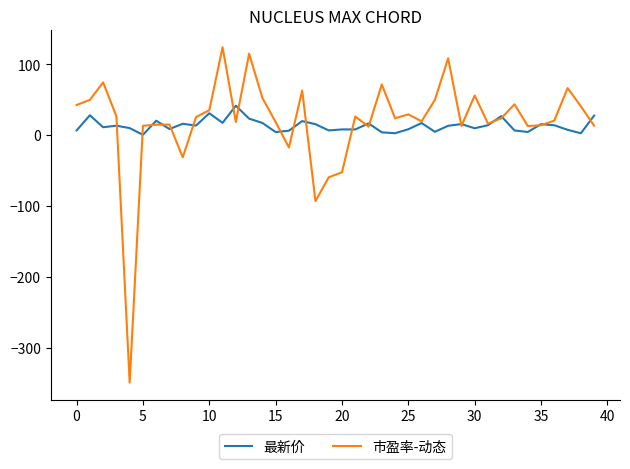

Which series has the widest spread of values?

市盈率-动态